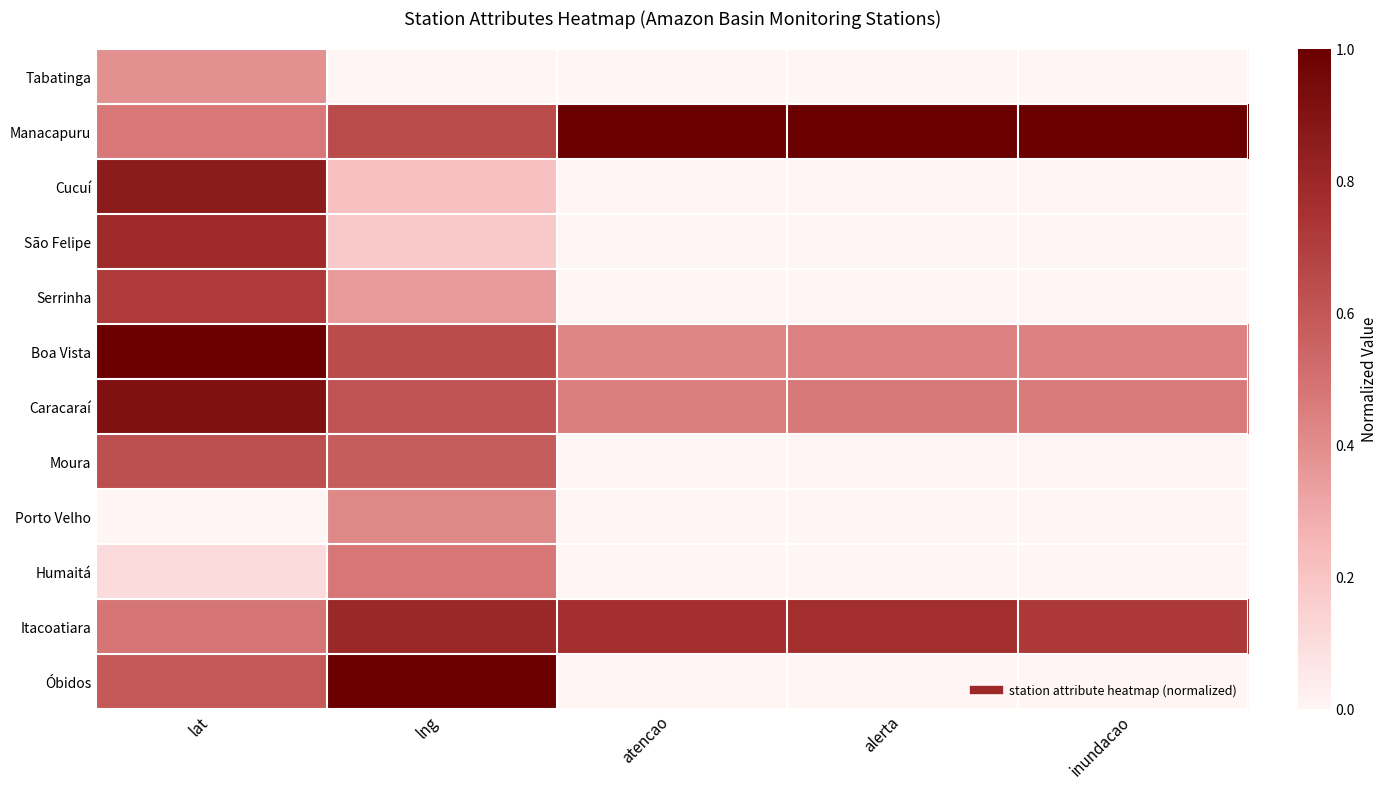

What is the difference between the highest and lowest values at atencao?

1.0